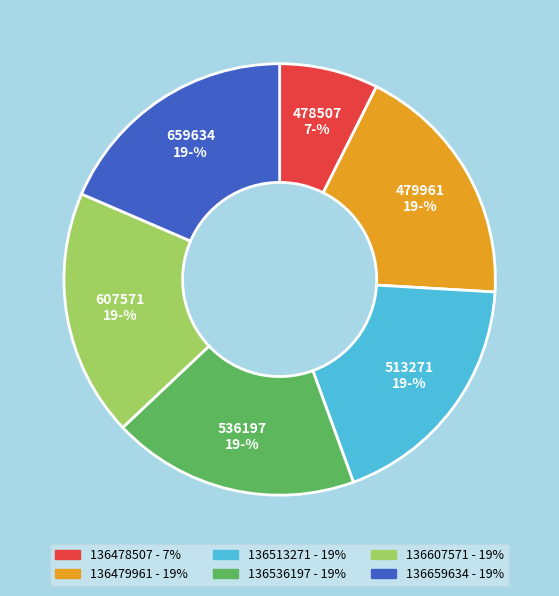

Approximately how many times larger is the value at 136536197 compared to 136478507?

2.5